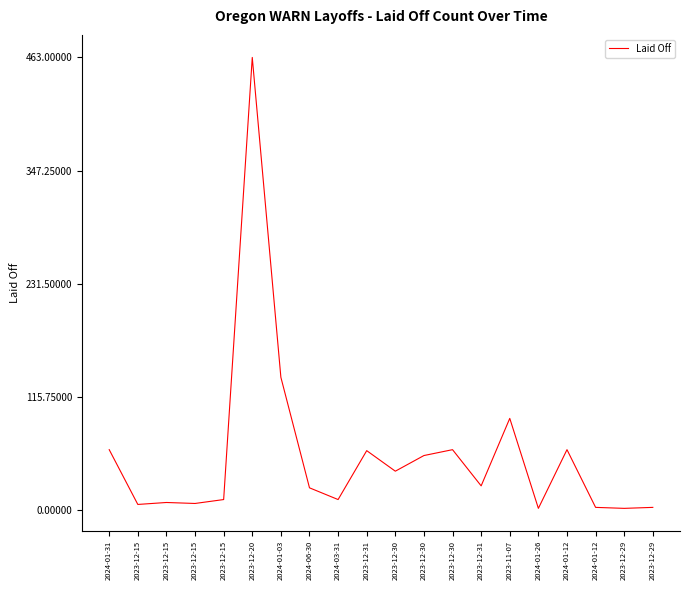

Does the chart have visible grid lines?

No